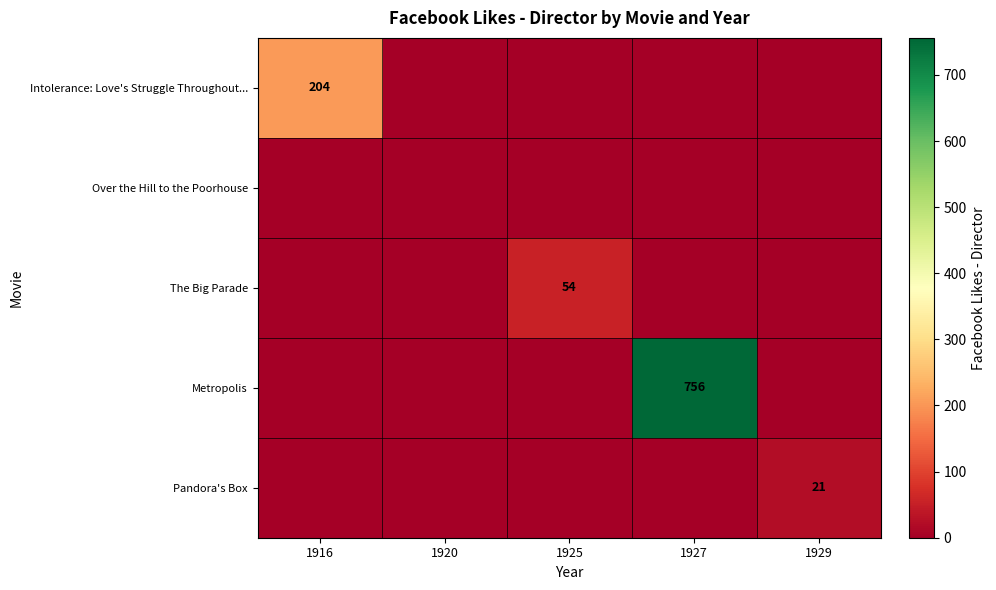

True or false: Pandora's Box has a value of 21 at 1929.

True